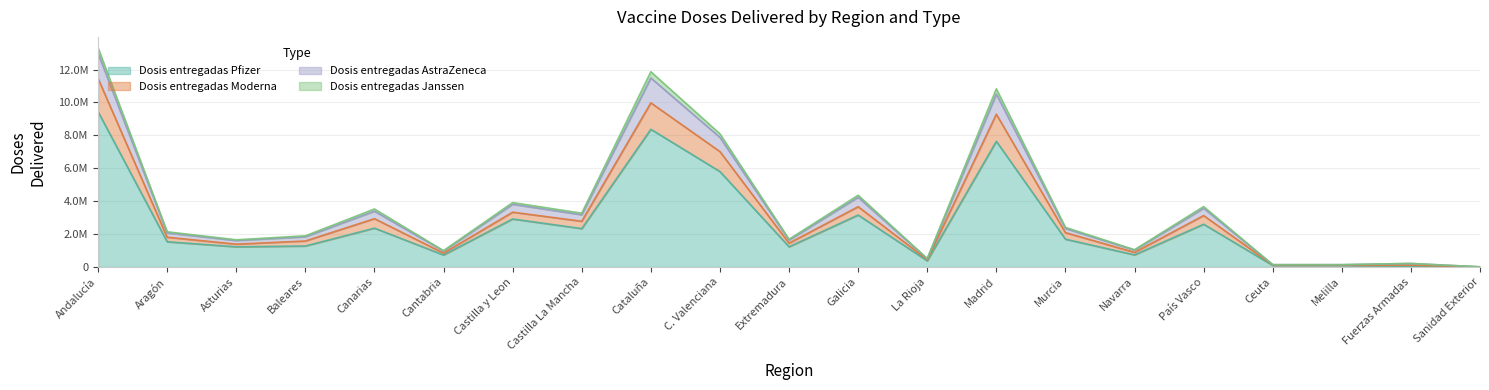

Reading right to left, what are all the values shown in this chart?

Dosis entregadas Pfizer: 0	48138	96750	95580	2597220	734325	1687865	7637679	374465	3155029	1226825	5797540	8368460	2330505	2916525	727305	2358690	1272150	1224725	1531845	9434970
Dosis entregadas Moderna: 4810	106438	120250	117980	3123320	885825	2085865	9283479	442065	3662429	1445025	7011190	9973360	2777305	3328925	842205	2933390	1577250	1386725	1807045	11454470
Dosis entregadas AstraZeneca: 8845	212238	141100	140230	3668820	1046175	2407175	10825829	510565	4358529	1682775	8088540	11863410	3267280	3912325	989605	3522840	1891250	1650625	2136845	13316870
Dosis entregadas Janssen: 4810	210238	135350	136080	3567520	1022425	2338875	10504379	495365	4235829	1631025	7875090	11487660	3172205	3810125	967405	3389190	1833650	1607625	2072145	12983370